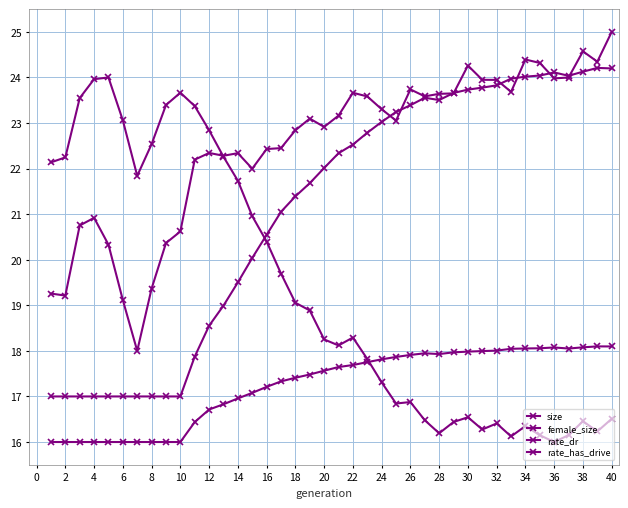

Count the number of data series in this chart.

4